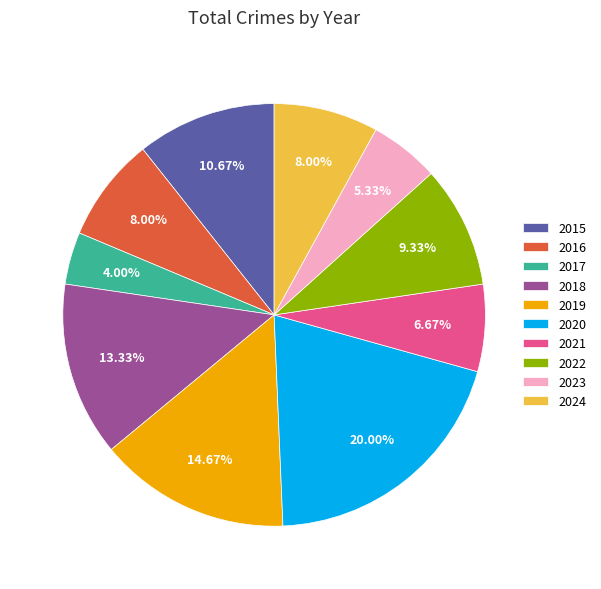

How many slices are in this pie chart?

10